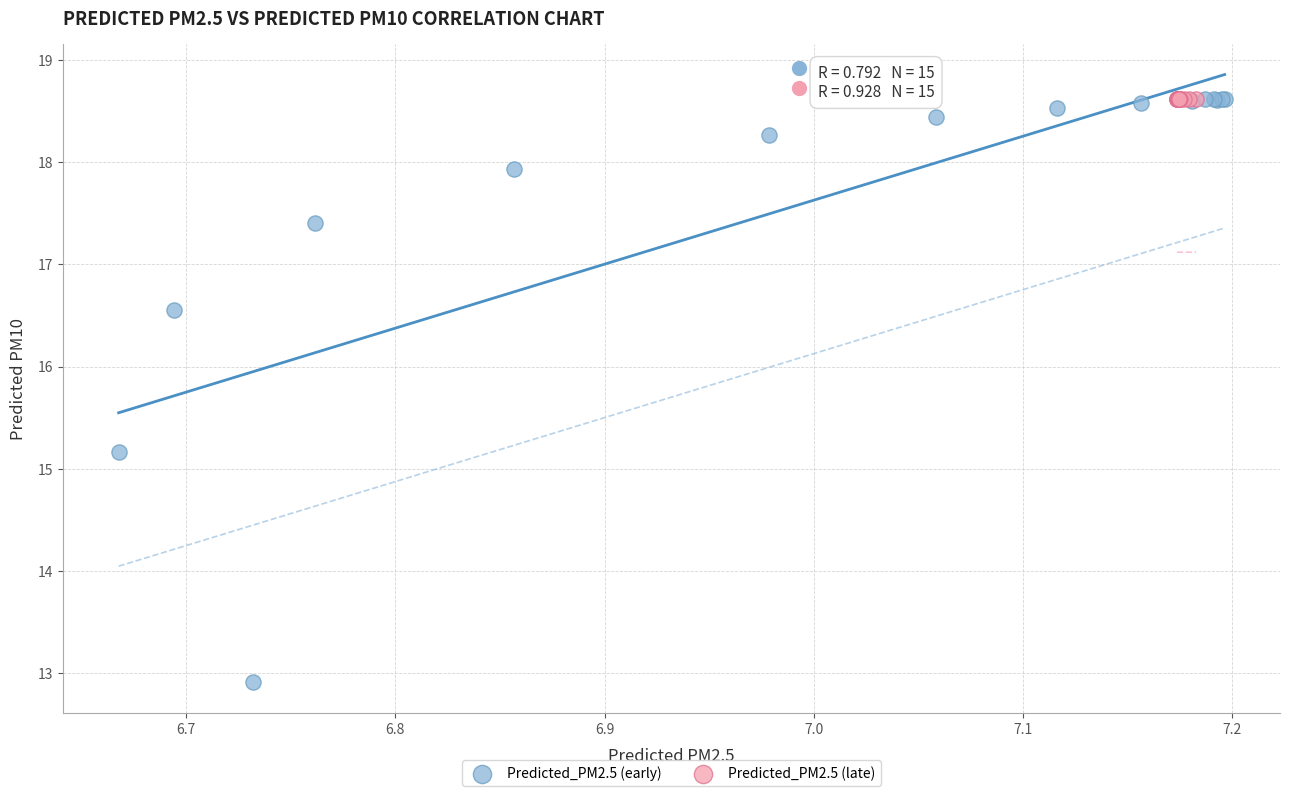

What are all the series names shown in the legend?

Predicted_PM2.5 (early), Predicted_PM2.5 (late)